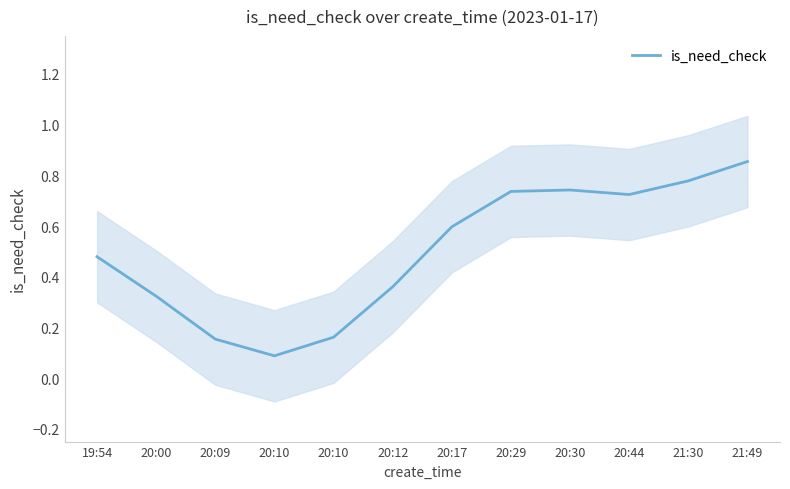

How many points are higher than both their immediate neighbors (excluding endpoints)?

1